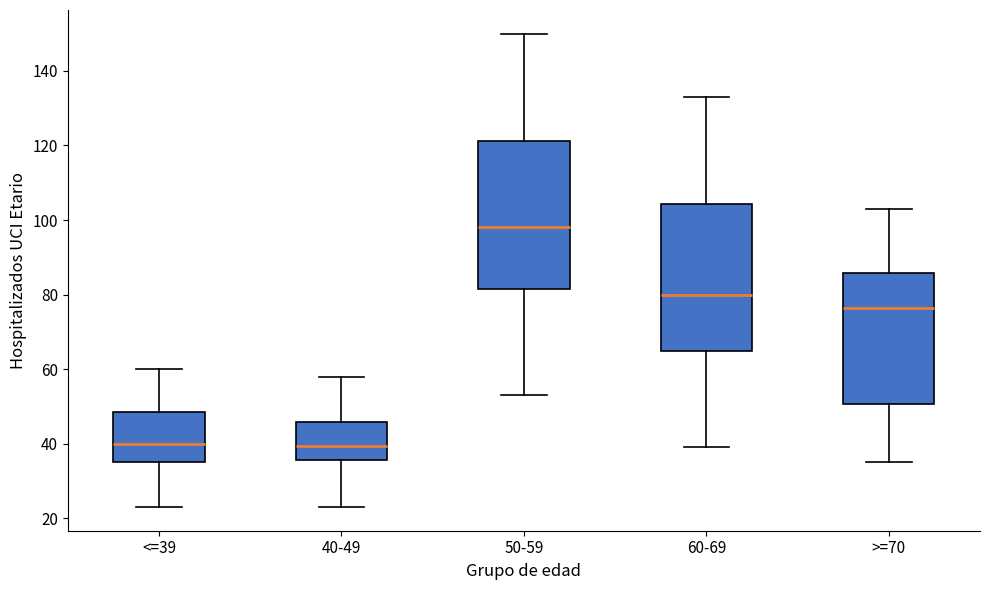

Where does the median line of the box for 40-49 sit on the y-axis? The values are not printed on the chart, so give them approximately, as read against the axis.

40